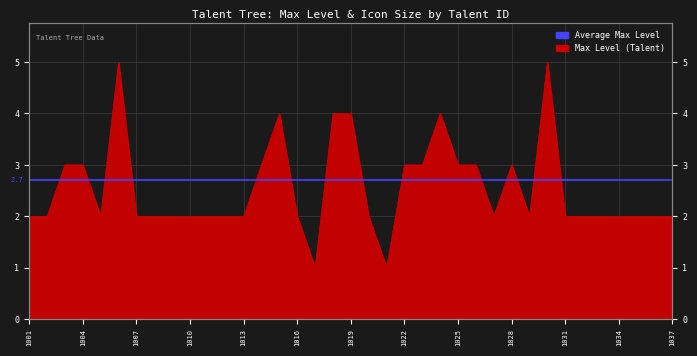

Reading right to left, extract all data points from this chart.

1037=2	1036=2	1035=2	1034=2	1033=2	1032=2	1031=2	1030=5	1029=2	1028=3	1027=2	1026=3	1025=3	1024=4	1023=3	1022=3	1021=1	1020=2	1019=4	1018=4	1017=1	1016=2	1015=4	1014=3	1013=2	1012=2	1011=2	1010=2	1009=2	1008=2	1007=2	1006=5	1005=2	1004=3	1003=3	1002=2	1001=2